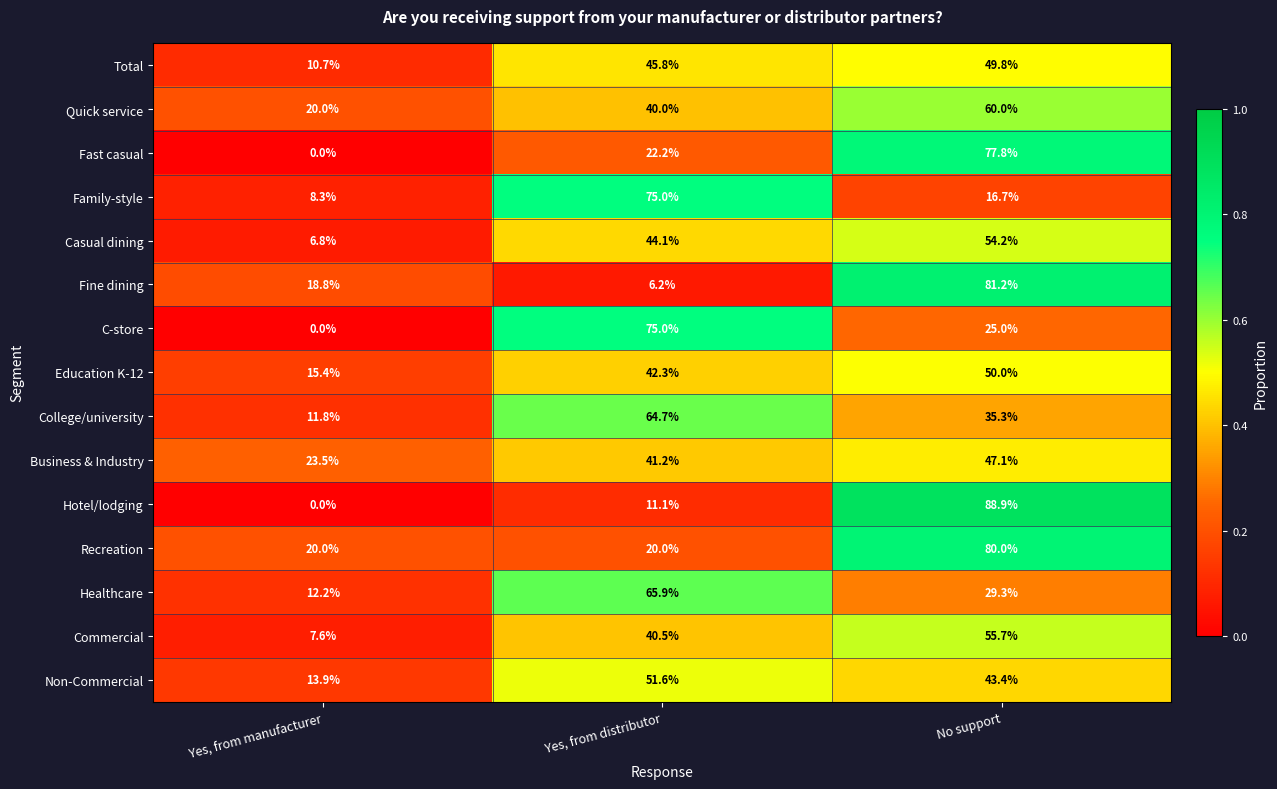

What is the sum of all Casual dining values?

105.1